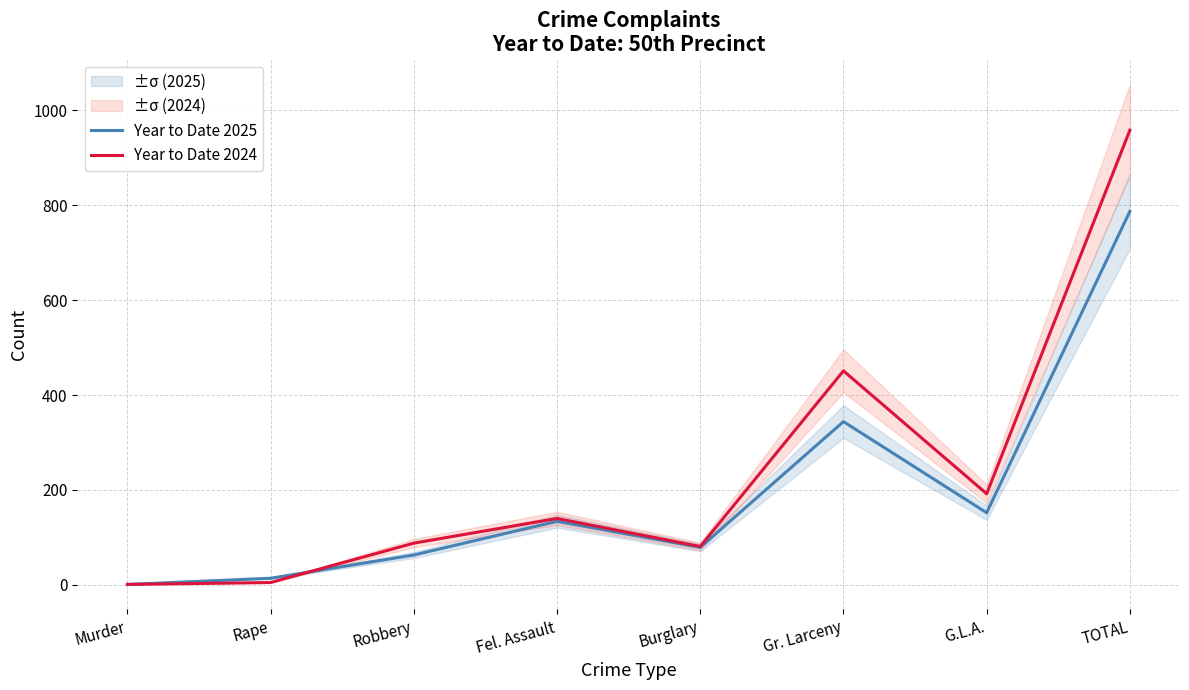

What is the greatest value displayed?

958